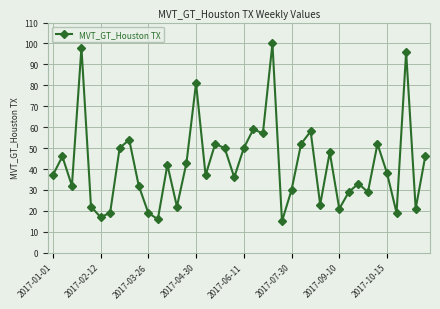

Does the chart have visible grid lines?

Yes